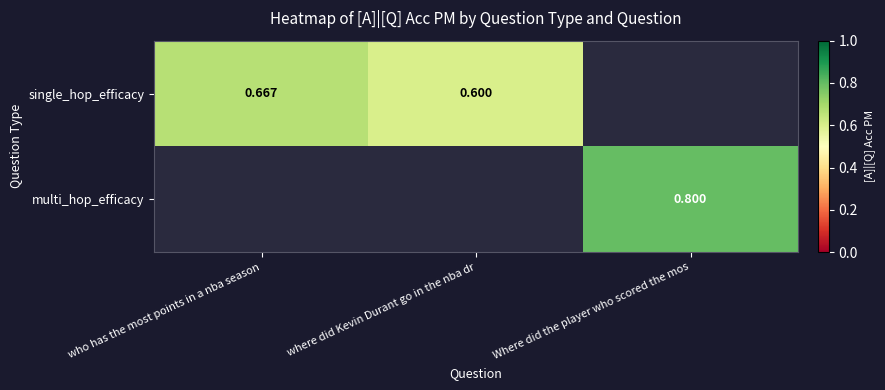

Is the value of single_hop_efficacy at who has the most points in a nba season greater than the value of multi_hop_efficacy at Where did the player who scored the mos?

No